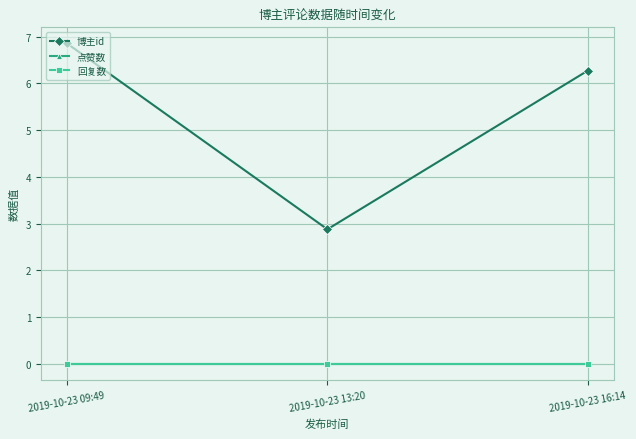

Is this an area chart (filled region under the line)?

No